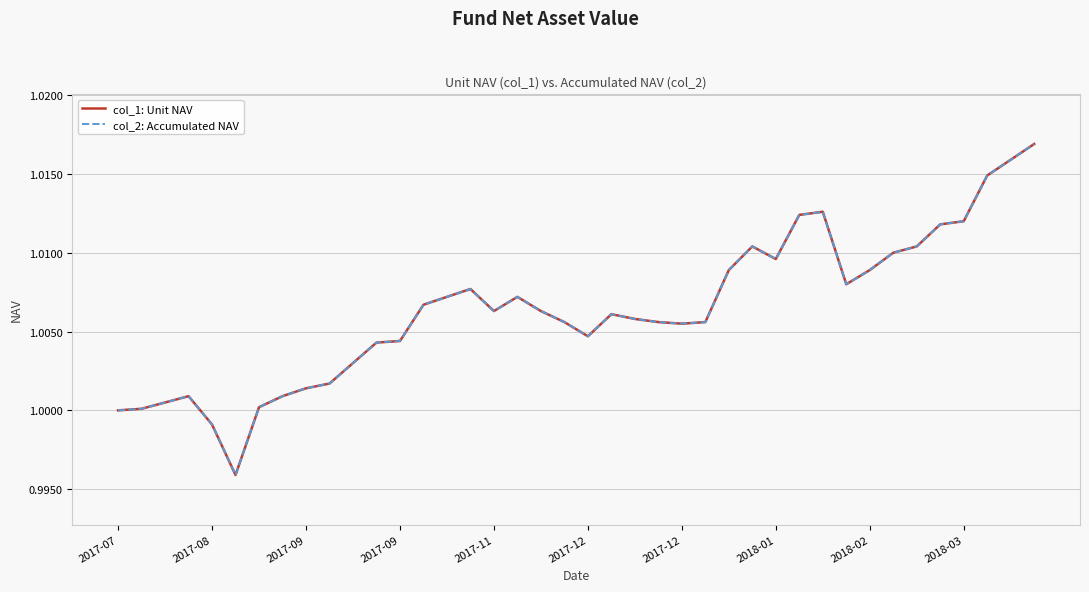

True or false: col_1: Unit NAV and col_2: Accumulated NAV cross at least once.

False